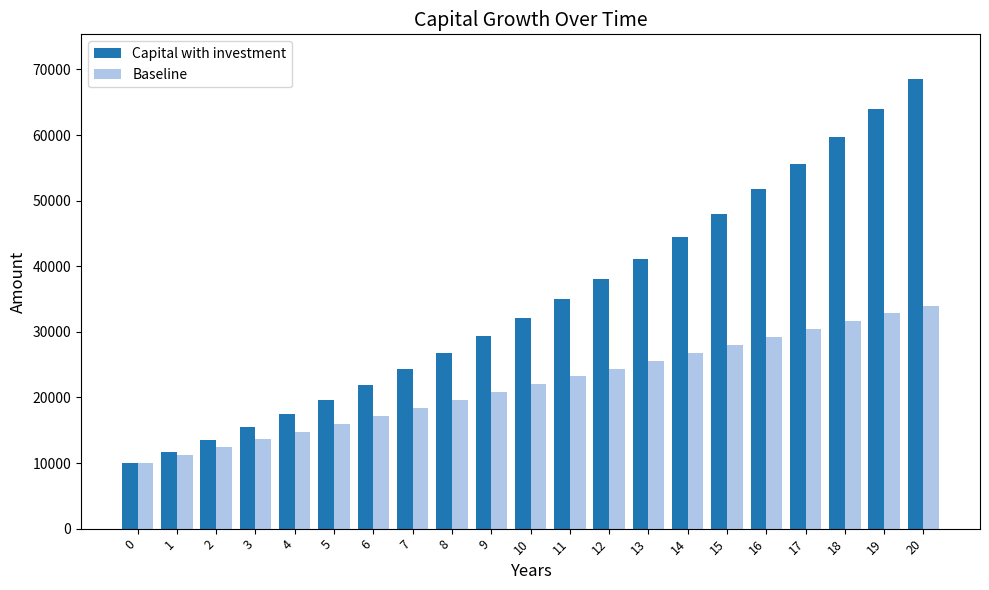

Which series has the largest range (max minus min)?

Capital with investment